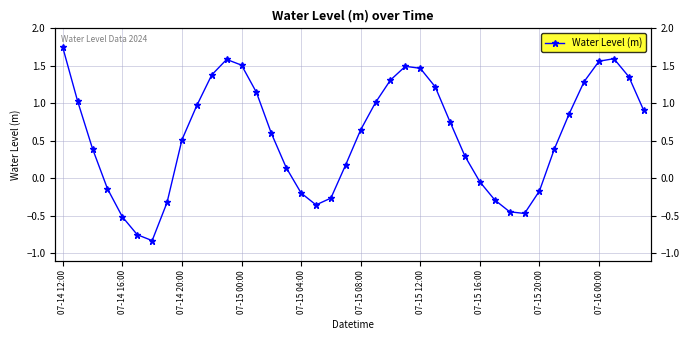

Is this an area chart (filled region under the line)?

No